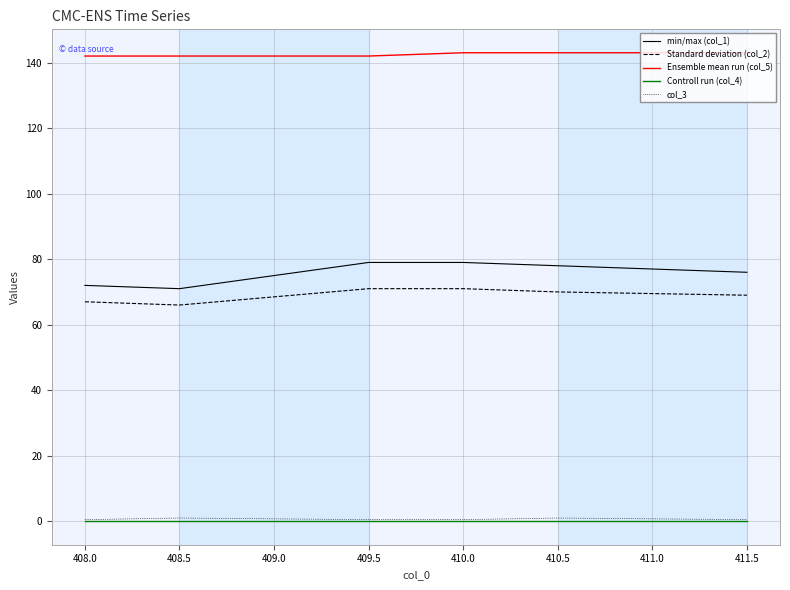

Which series has the largest total across all categories?

Ensemble mean run (col_5)